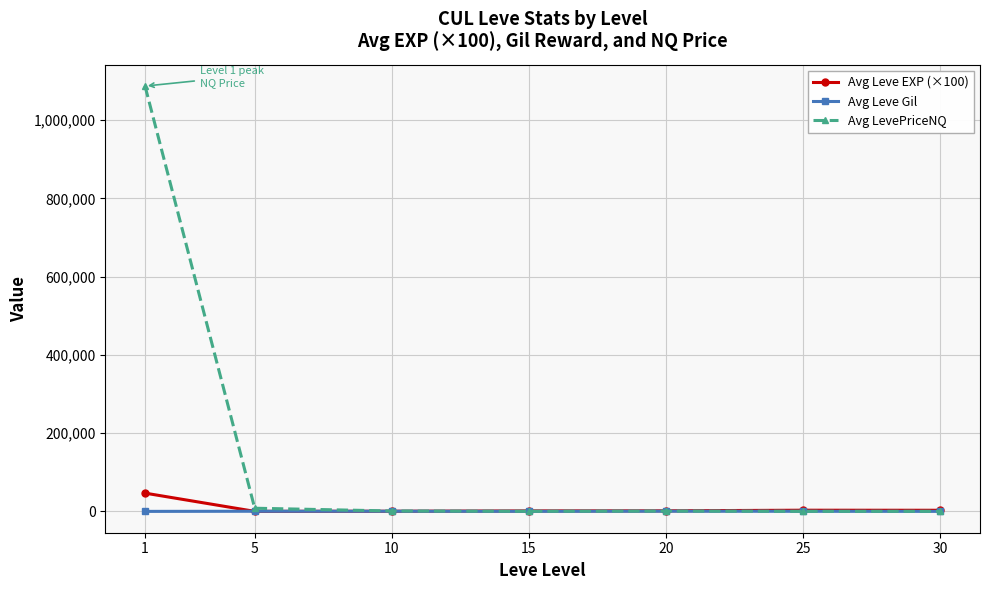

What is the maximum value shown in the chart?

1087323.9